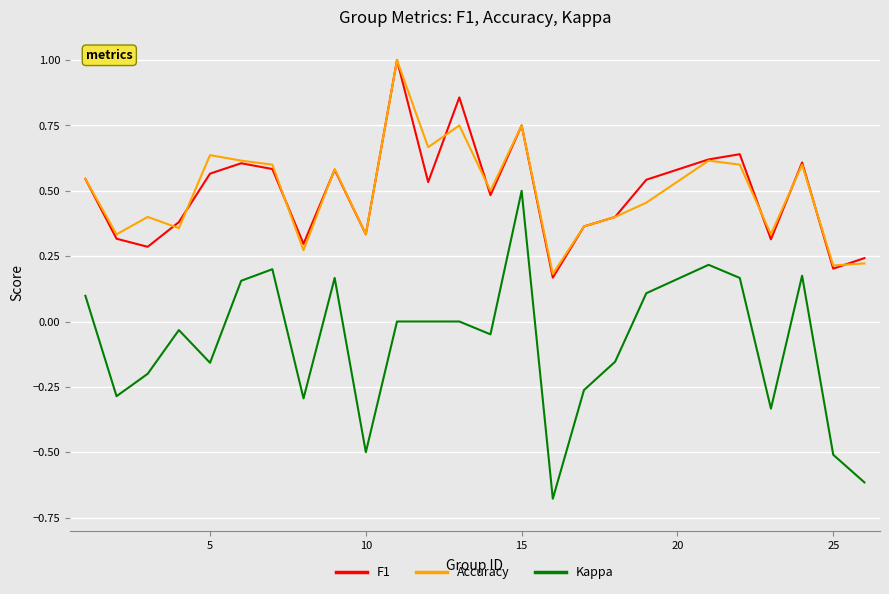

Count the F1 values in the range 0 to 1.

25